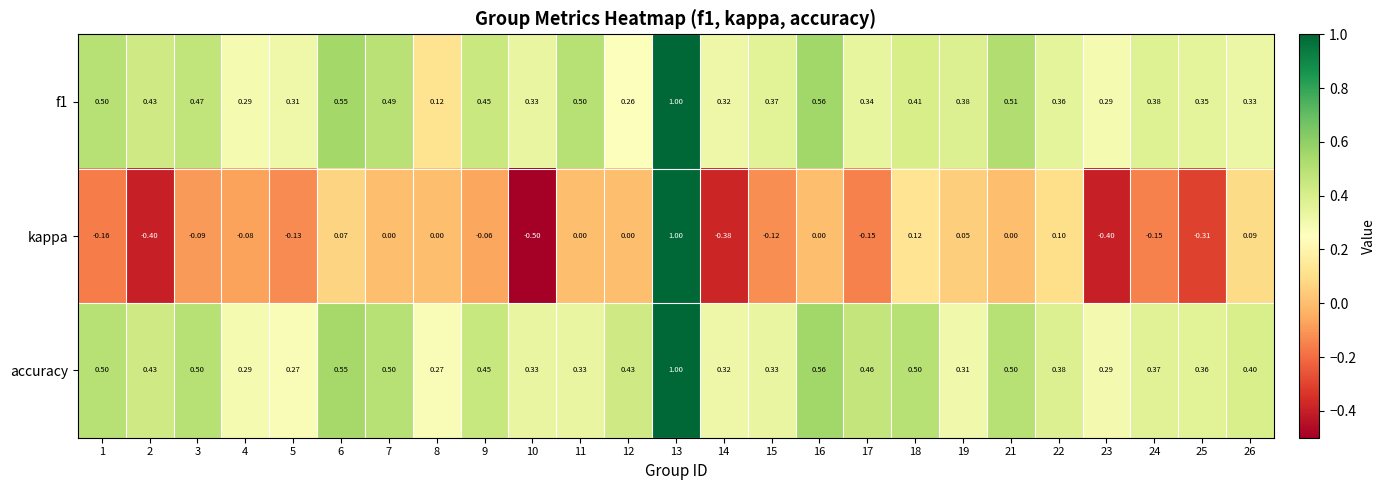

What is the spread (max minus min) of values at 25?

0.7